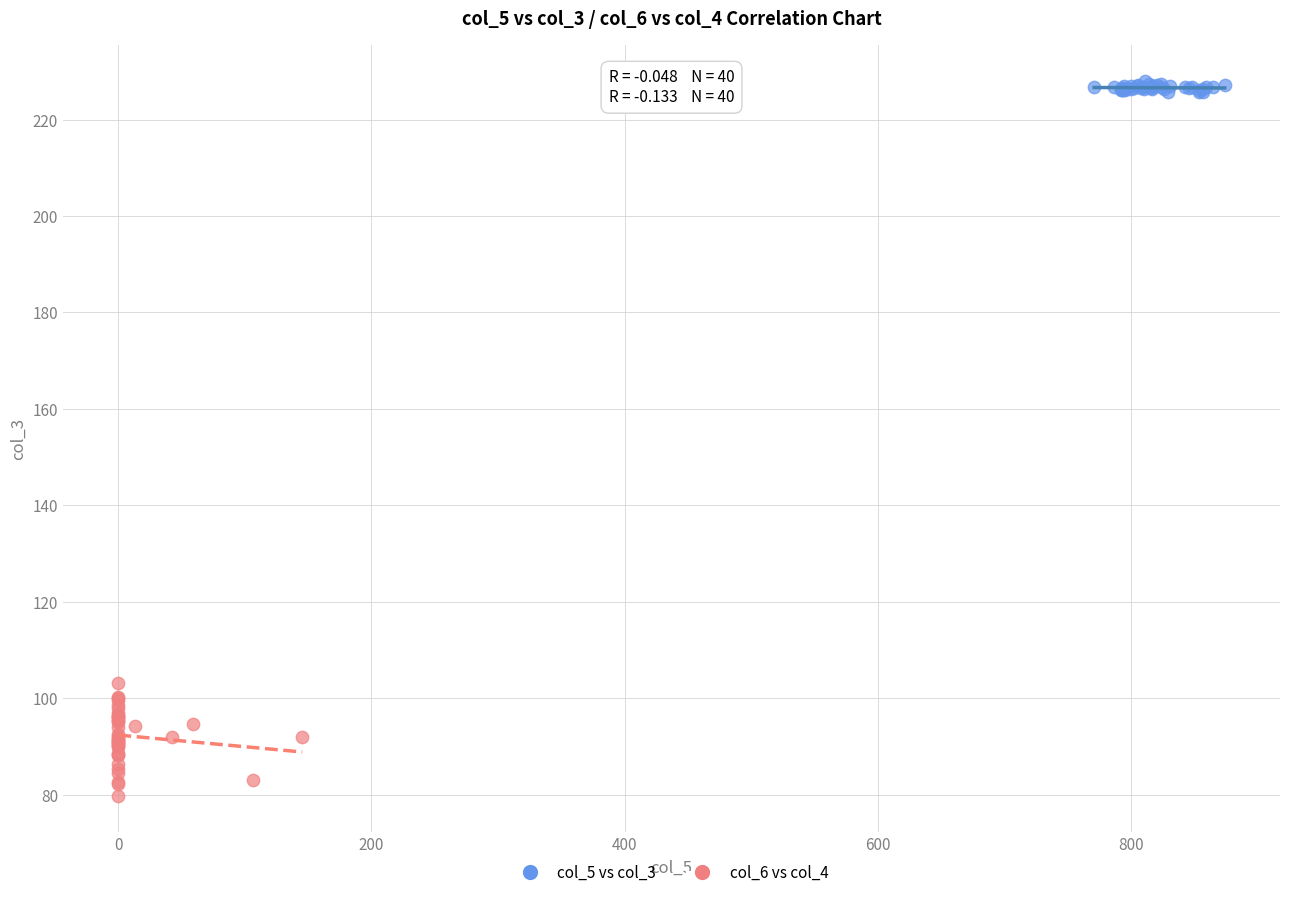

Which series has the widest spread of Y values?

col_6 vs col_4